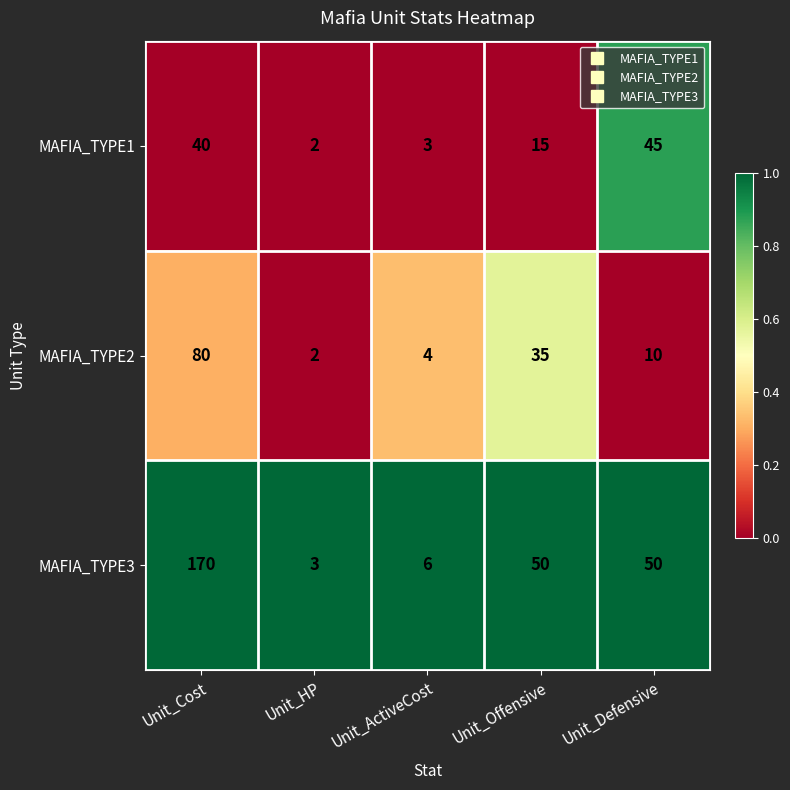

Is it true that MAFIA_TYPE1 equals 45 at Unit_Defensive?

True